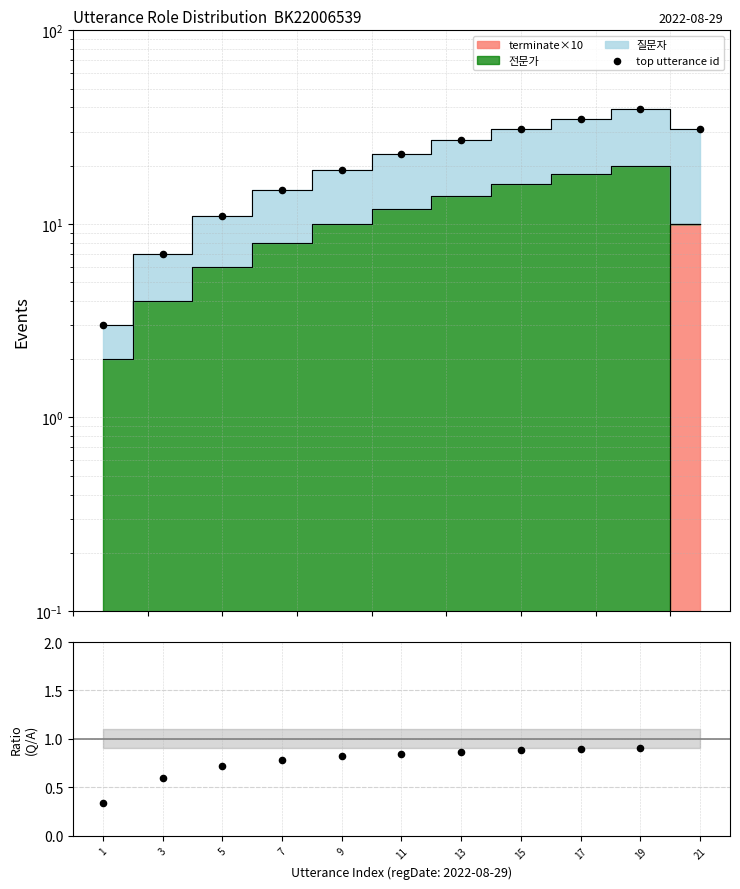

Which series reaches the minimum Y coordinate?

ratio